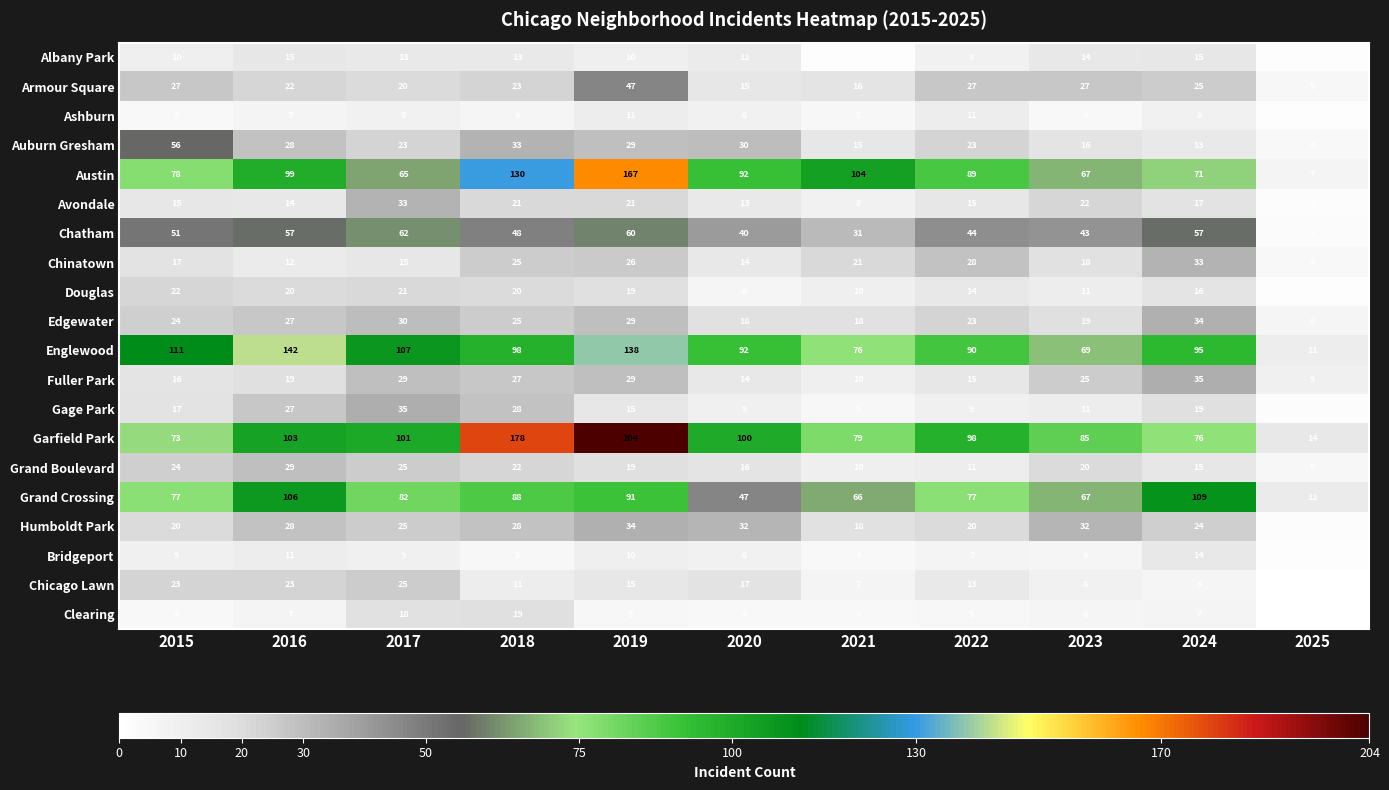

The Chinatown series shows 41 at 2018. True or false?

False